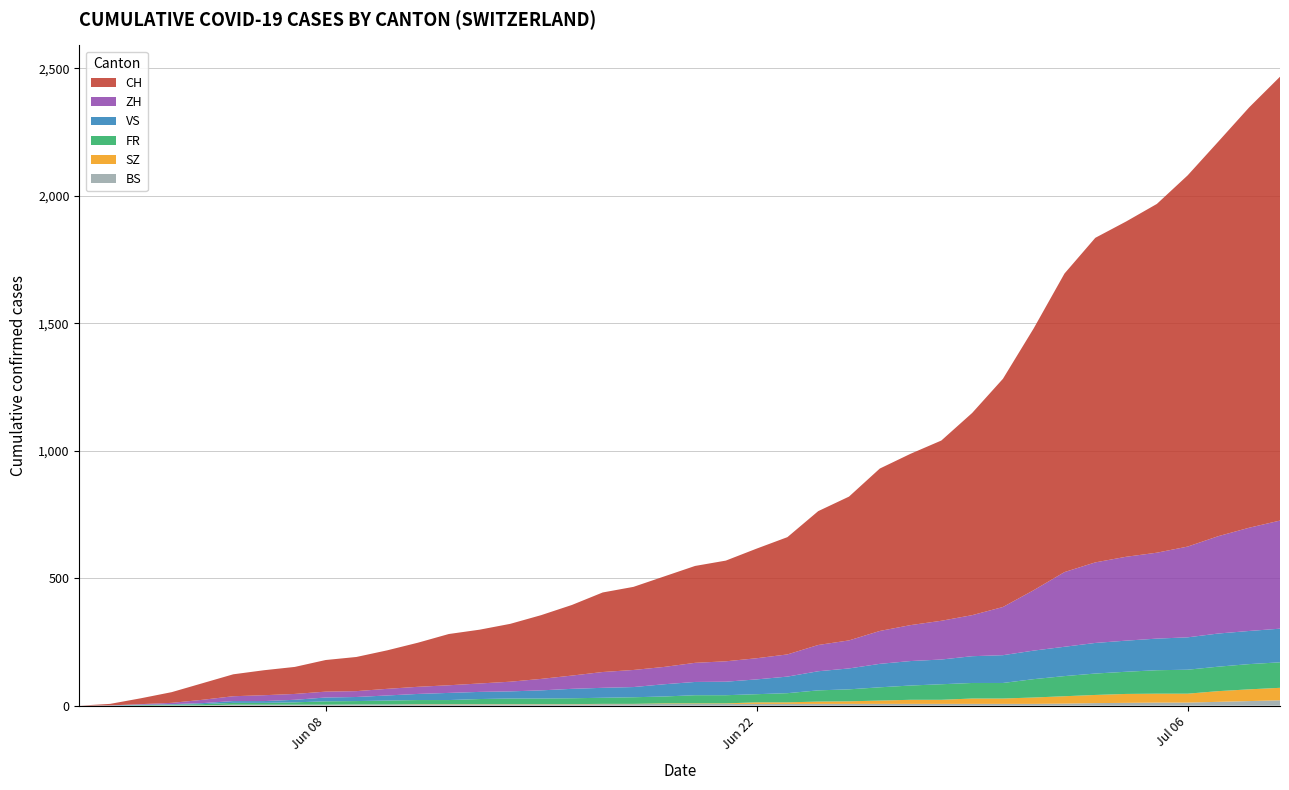

Reading left to right, what are all the values shown in this chart?

ZH: 2020-05-31=0	2020-06-01=0	2020-06-02=2	2020-06-03=5	2020-06-04=13	2020-06-05=19	2020-06-06=23	2020-06-07=23	2020-06-08=23	2020-06-09=23	2020-06-10=26	2020-06-11=28	2020-06-12=30	2020-06-13=33	2020-06-14=38	2020-06-15=45	2020-06-16=52	2020-06-17=62	2020-06-18=67	2020-06-19=68	2020-06-20=75	2020-06-21=80	2020-06-22=83	2020-06-23=87	2020-06-24=103	2020-06-25=110	2020-06-26=129	2020-06-27=141	2020-06-28=152	2020-06-29=161	2020-06-30=189	2020-07-01=237	2020-07-02=293	2020-07-03=316	2020-07-04=329	2020-07-05=337	2020-07-06=356	2020-07-07=382	2020-07-08=405	2020-07-09=424
FR: 2020-05-31=0	2020-06-01=0	2020-06-02=2	2020-06-03=3	2020-06-04=5	2020-06-05=7	2020-06-06=7	2020-06-07=9	2020-06-08=13	2020-06-09=13	2020-06-10=15	2020-06-11=16	2020-06-12=16	2020-06-13=20	2020-06-14=22	2020-06-15=22	2020-06-16=23	2020-06-17=24	2020-06-18=26	2020-06-19=27	2020-06-20=32	2020-06-21=32	2020-06-22=32	2020-06-23=36	2020-06-24=44	2020-06-25=47	2020-06-26=52	2020-06-27=56	2020-06-28=61	2020-06-29=61	2020-06-30=61	2020-07-01=72	2020-07-02=79	2020-07-03=84	2020-07-04=87	2020-07-05=92	2020-07-06=94	2020-07-07=96	2020-07-08=99	2020-07-09=100
VS: 2020-05-31=0	2020-06-01=1	2020-06-02=2	2020-06-03=2	2020-06-04=4	2020-06-05=7	2020-06-06=7	2020-06-07=10	2020-06-08=15	2020-06-09=16	2020-06-10=20	2020-06-11=24	2020-06-12=28	2020-06-13=28	2020-06-14=28	2020-06-15=32	2020-06-16=37	2020-06-17=39	2020-06-18=40	2020-06-19=48	2020-06-20=52	2020-06-21=53	2020-06-22=58	2020-06-23=65	2020-06-24=75	2020-06-25=82	2020-06-26=92	2020-06-27=96	2020-06-28=97	2020-06-29=105	2020-06-30=109	2020-07-01=112	2020-07-02=115	2020-07-03=120	2020-07-04=122	2020-07-05=124	2020-07-06=127	2020-07-07=130	2020-07-08=130	2020-07-09=132
SZ: 2020-05-31=0	2020-06-01=0	2020-06-02=0	2020-06-03=0	2020-06-04=0	2020-06-05=0	2020-06-06=0	2020-06-07=0	2020-06-08=0	2020-06-09=0	2020-06-10=0	2020-06-11=1	2020-06-12=1	2020-06-13=1	2020-06-14=1	2020-06-15=1	2020-06-16=1	2020-06-17=1	2020-06-18=1	2020-06-19=2	2020-06-20=2	2020-06-21=2	2020-06-22=6	2020-06-23=6	2020-06-24=9	2020-06-25=10	2020-06-26=13	2020-06-27=16	2020-06-28=16	2020-06-29=21	2020-06-30=21	2020-07-01=25	2020-07-02=29	2020-07-03=32	2020-07-04=35	2020-07-05=35	2020-07-06=35	2020-07-07=42	2020-07-08=46	2020-07-09=49
BS: 2020-05-31=0	2020-06-01=0	2020-06-02=0	2020-06-03=1	2020-06-04=1	2020-06-05=4	2020-06-06=4	2020-06-07=4	2020-06-08=4	2020-06-09=5	2020-06-10=5	2020-06-11=5	2020-06-12=5	2020-06-13=5	2020-06-14=5	2020-06-15=5	2020-06-16=5	2020-06-17=6	2020-06-18=6	2020-06-19=7	2020-06-20=7	2020-06-21=7	2020-06-22=7	2020-06-23=7	2020-06-24=7	2020-06-25=7	2020-06-26=7	2020-06-27=7	2020-06-28=7	2020-06-29=7	2020-06-30=7	2020-07-01=7	2020-07-02=8	2020-07-03=10	2020-07-04=11	2020-07-05=12	2020-07-06=12	2020-07-07=15	2020-07-08=18	2020-07-09=21
CH: 2020-05-31=0	2020-06-01=6	2020-06-02=23	2020-06-03=42	2020-06-04=65	2020-06-05=86	2020-06-06=98	2020-06-07=106	2020-06-08=124	2020-06-09=134	2020-06-10=151	2020-06-11=173	2020-06-12=201	2020-06-13=211	2020-06-14=227	2020-06-15=250	2020-06-16=277	2020-06-17=312	2020-06-18=326	2020-06-19=355	2020-06-20=380	2020-06-21=395	2020-06-22=430	2020-06-23=460	2020-06-24=525	2020-06-25=564	2020-06-26=637	2020-06-27=672	2020-06-28=707	2020-06-29=793	2020-06-30=895	2020-07-01=1027	2020-07-02=1171	2020-07-03=1273	2020-07-04=1315	2020-07-05=1368	2020-07-06=1456	2020-07-07=1548	2020-07-08=1649	2020-07-09=1741